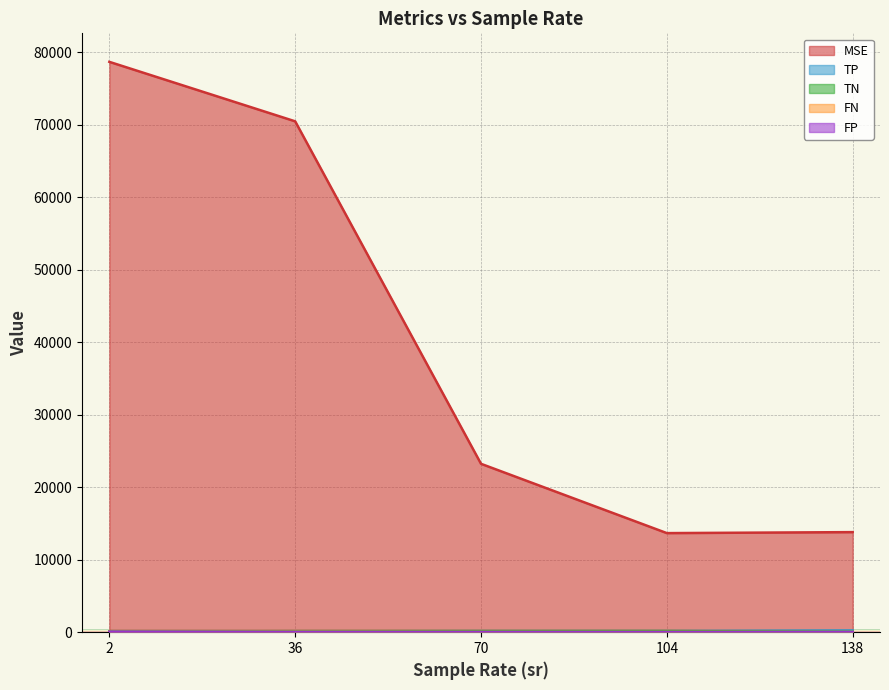

What are all the series names shown in the legend?

MSE, TP, TN, FN, FP